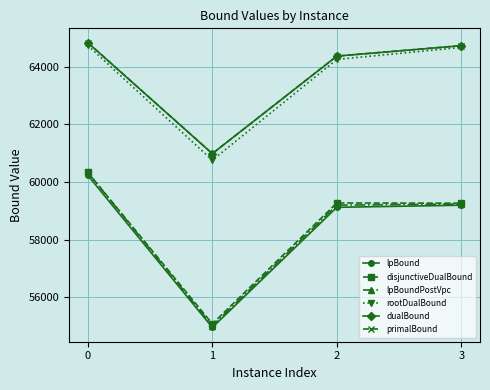

True or false: rootDualBound and lpBoundPostVpc intersect in this chart.

False